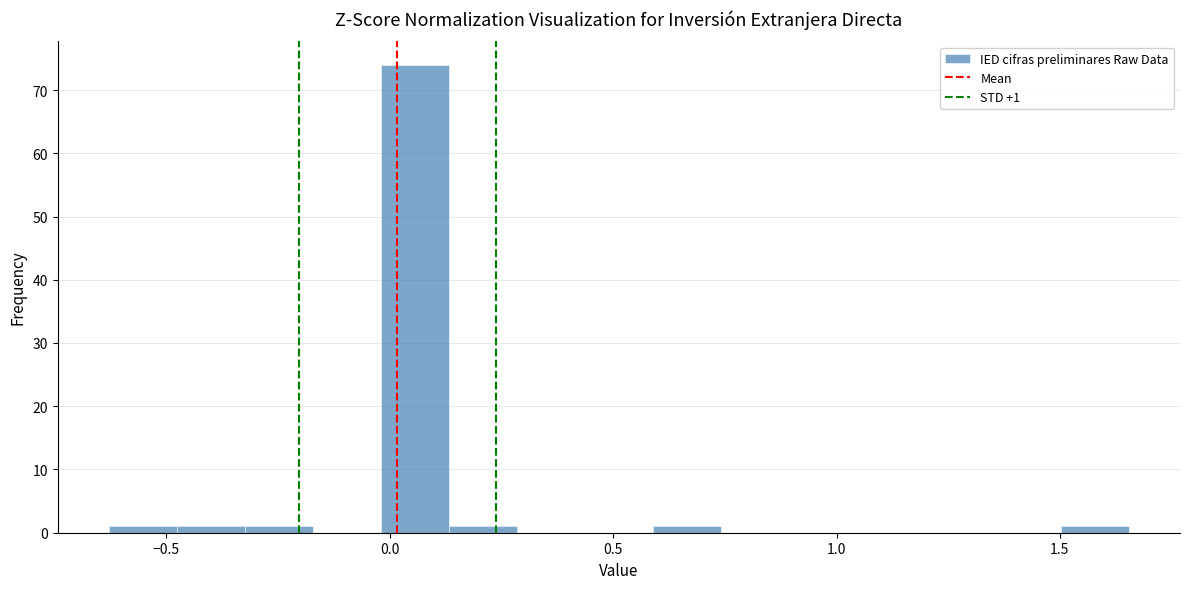

Around what value on the x-axis is the tallest bar? Give the approximate position of its centre, as read against the axis.

0.05